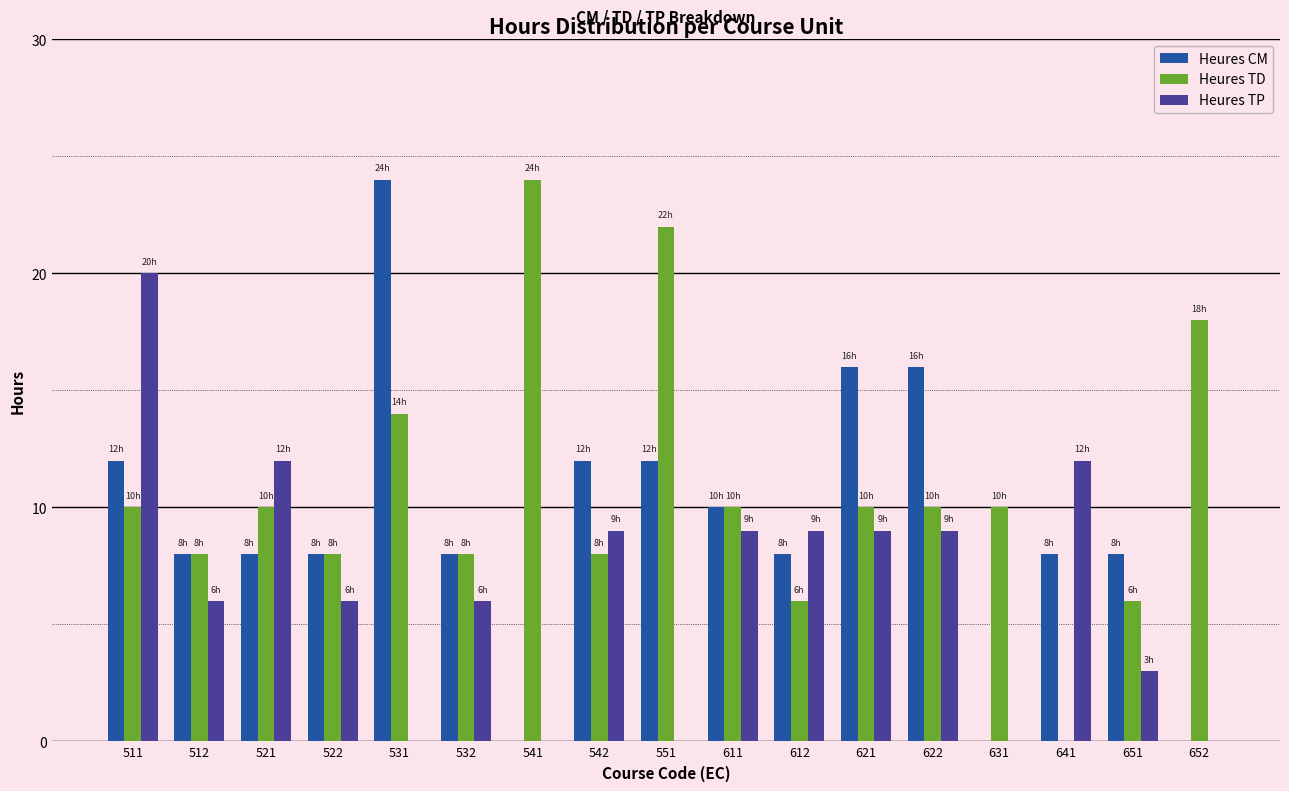

Reading left to right, what are all the values shown in this chart?

Heures CM: 12	8	8	8	24	8	0	12	12	10	8	16	16	0	8	8	0
Heures TD: 10	8	10	8	14	8	24	8	22	10	6	10	10	10	0	6	18
Heures TP: 20	6	12	6	0	6	0	9	0	9	9	9	9	0	12	3	0